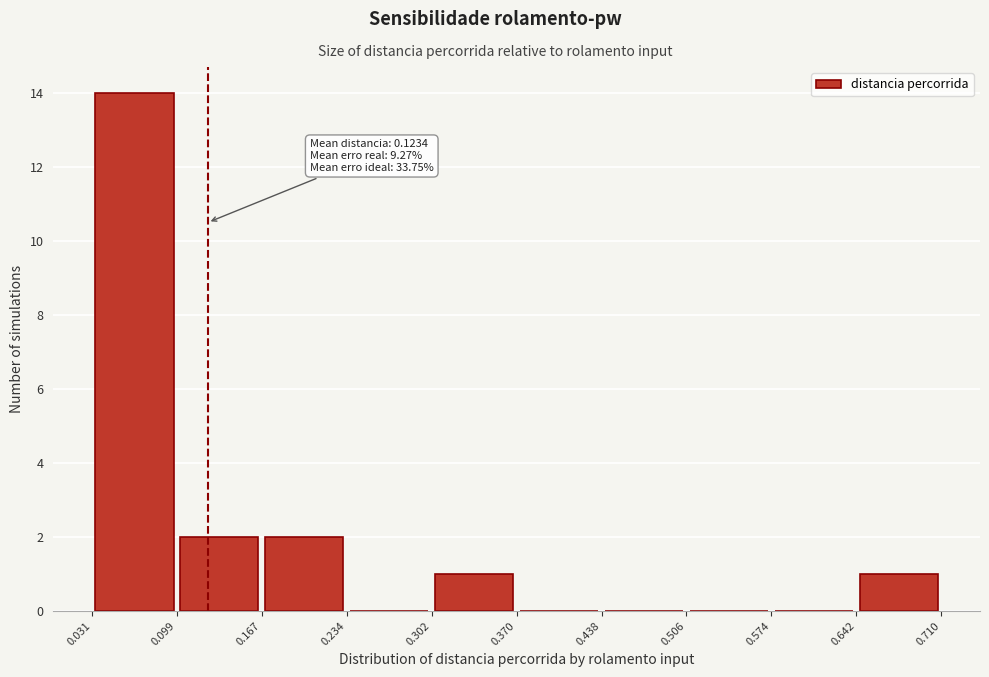

Which range on the x-axis has the tallest bar?

0.031 to 0.099